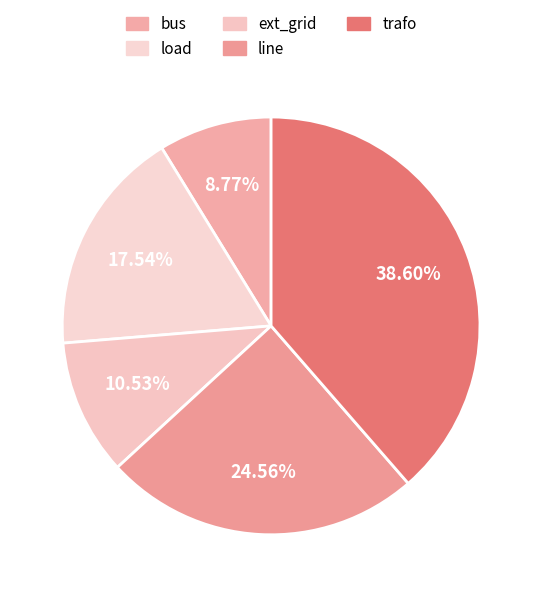

How many slices are in this pie chart?

5